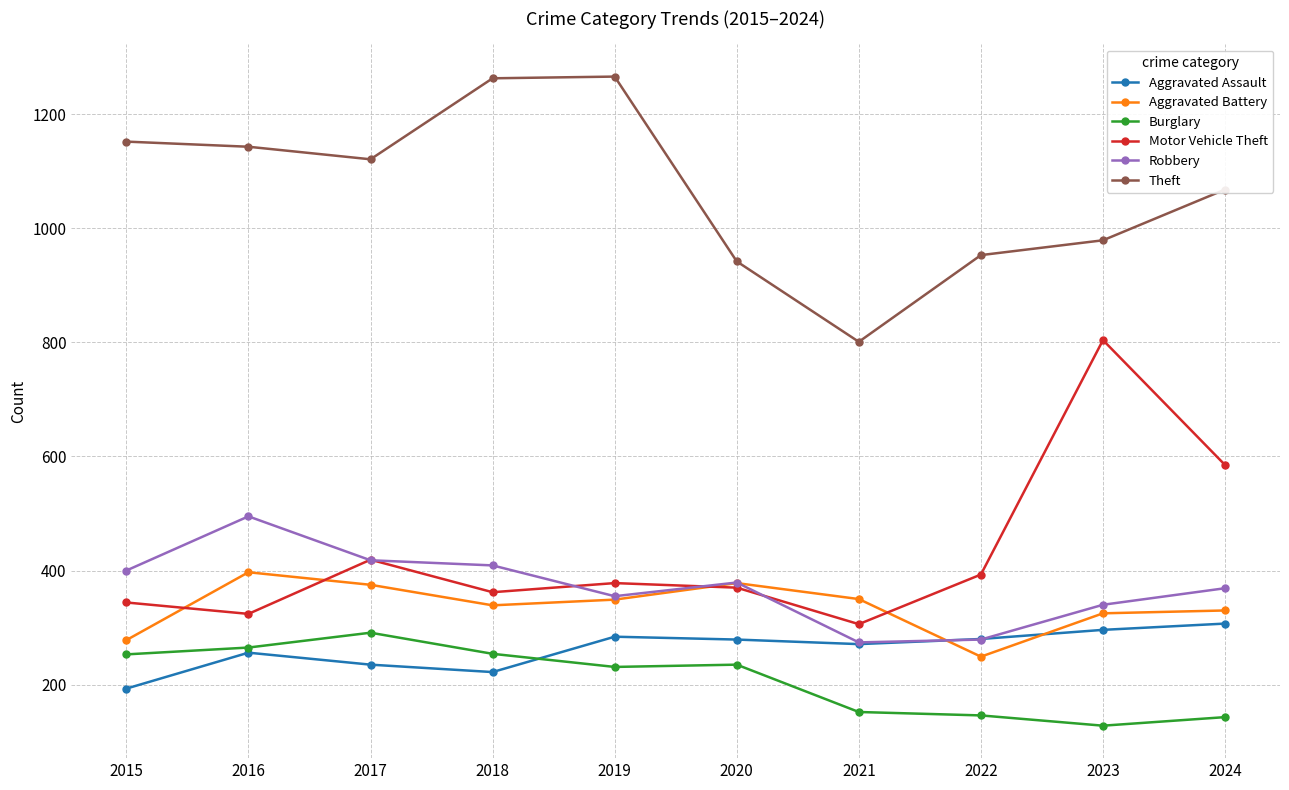

At which category does Motor Vehicle Theft reach its first local valley?

2016